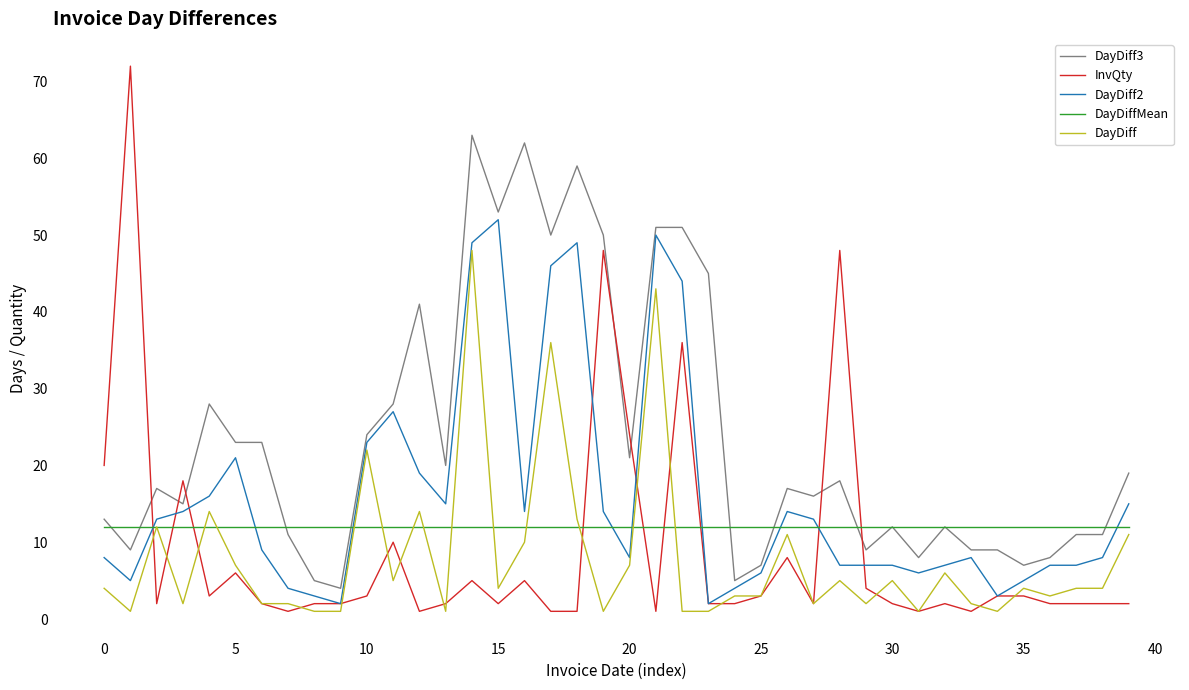

Which series has the largest range (max minus min)?

InvQty